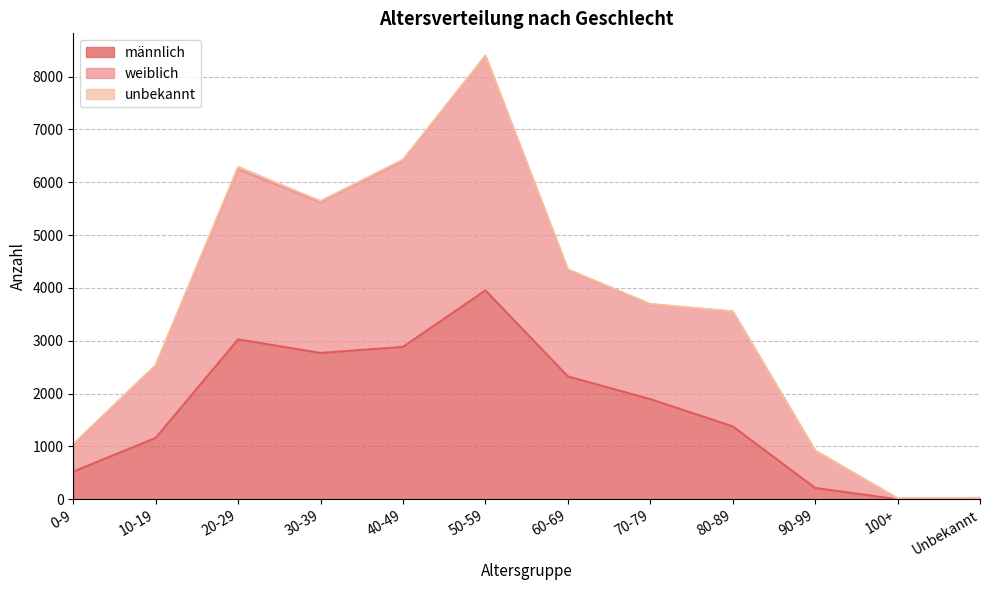

Which series has the largest total across all categories?

weiblich